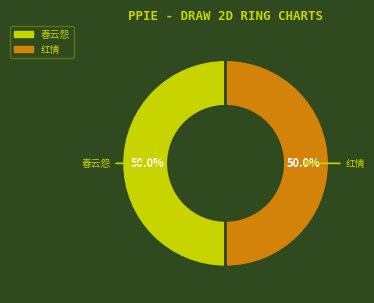

Combined, do 红情 and 春云怨 account for over 50%?

Yes